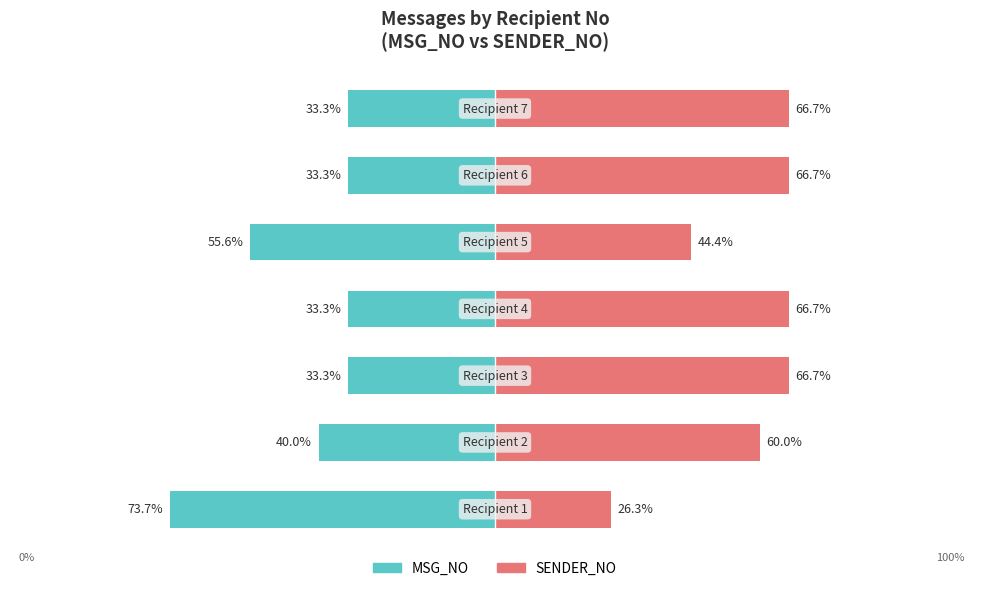

Reading left to right, extract all data points from this chart.

MSG_NO: 0=-73.7	1=-40.0	2=-33.3	3=-33.3	4=-55.6	5=-33.3	6=-33.3
SENDER_NO: 0=26.3	1=60.0	2=66.7	3=66.7	4=44.4	5=66.7	6=66.7